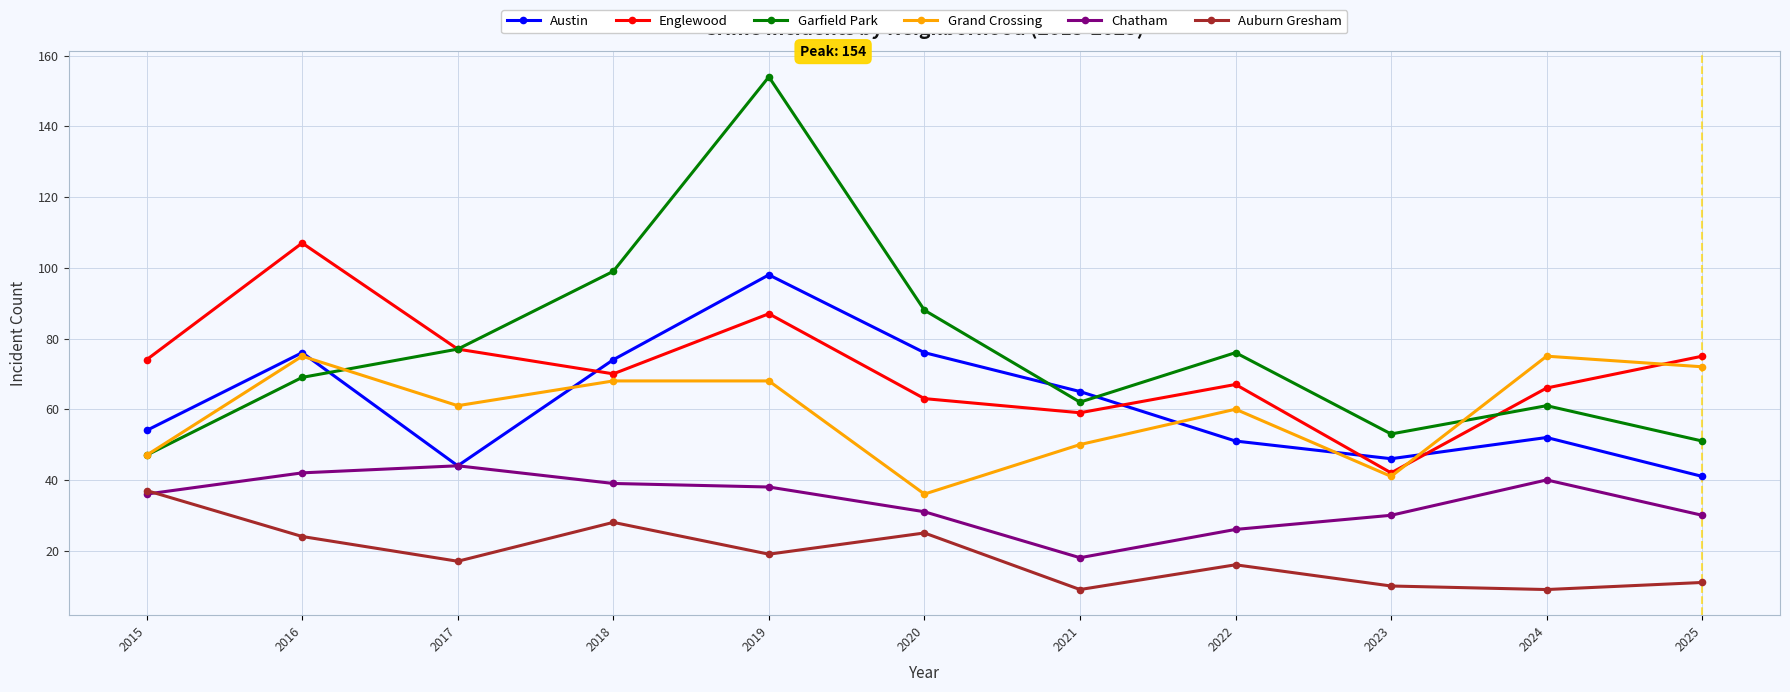

Rank the series by their maximum value, from highest to lowest.

Garfield Park, Englewood, Austin, Grand Crossing, Chatham, Auburn Gresham